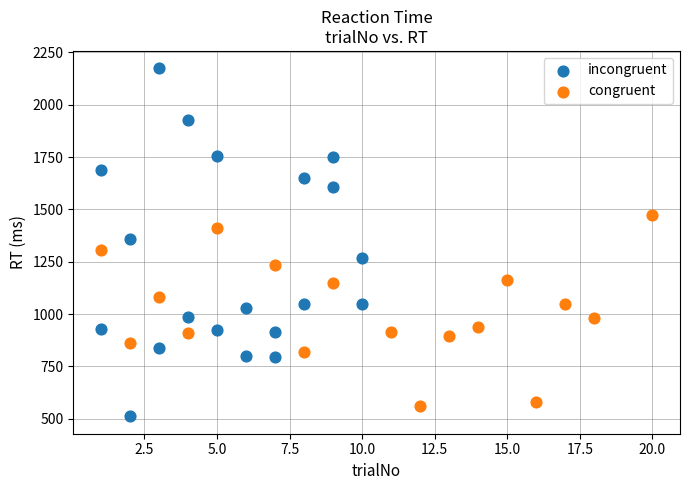

Which series has the largest Y range (max minus min)?

incongruent